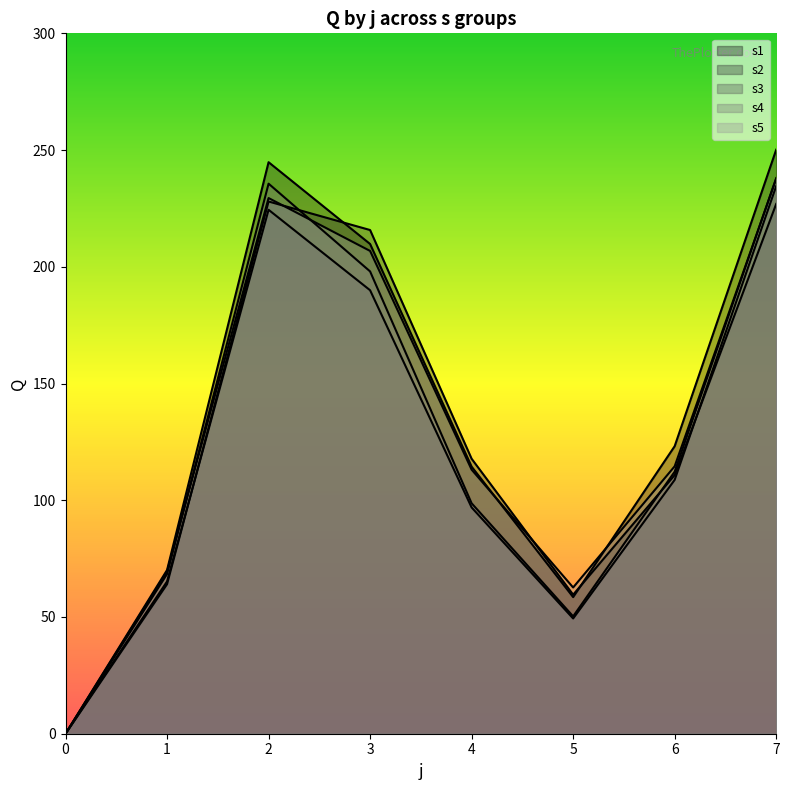

At which label does s1 first exceed 123?

2